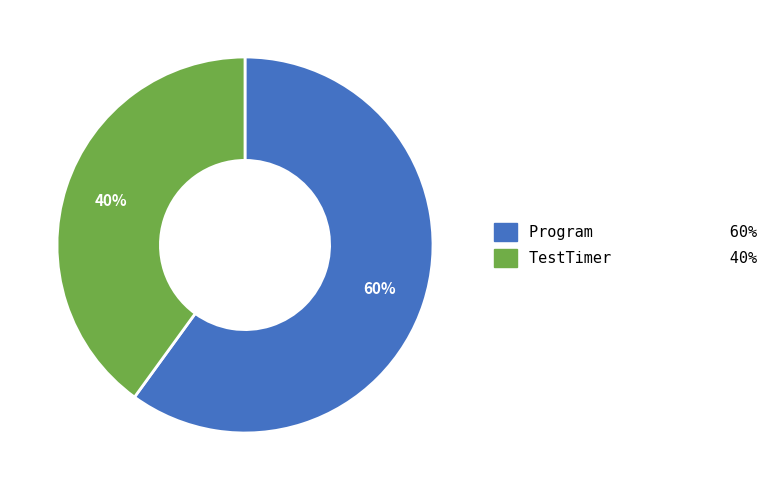

The TestTimer slice represents 40% of the pie. True or false?

True